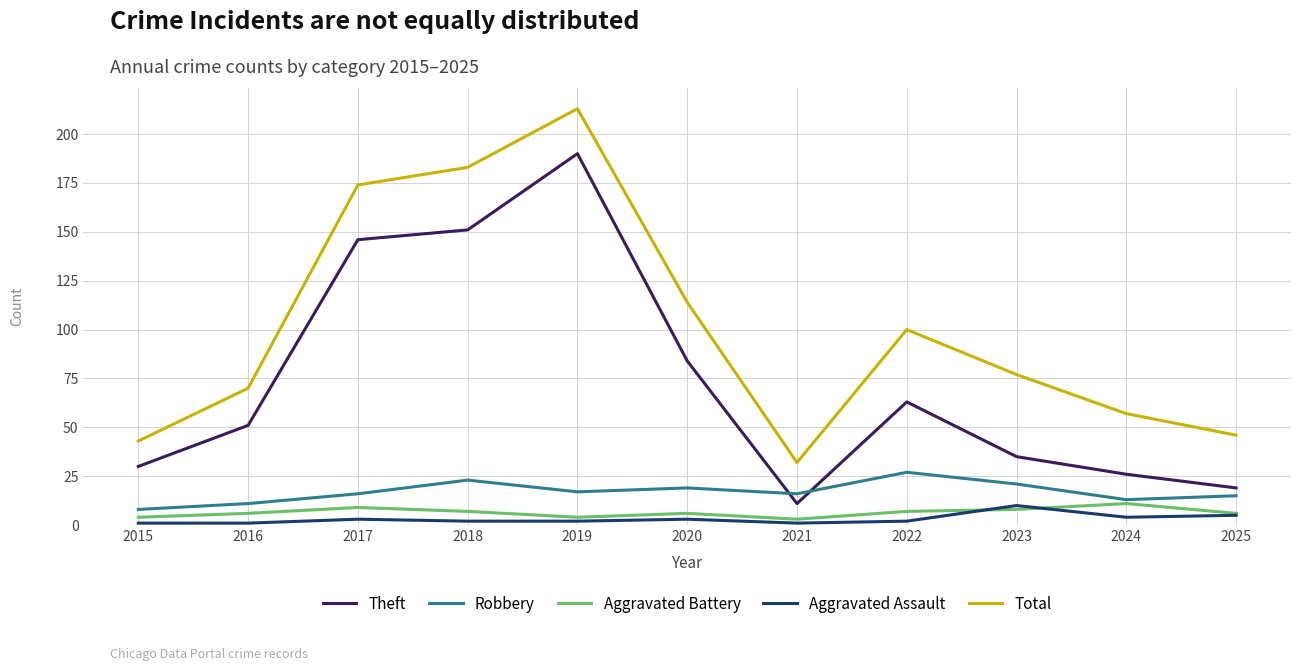

The value of Total at 2019 is 213. True or false?

True